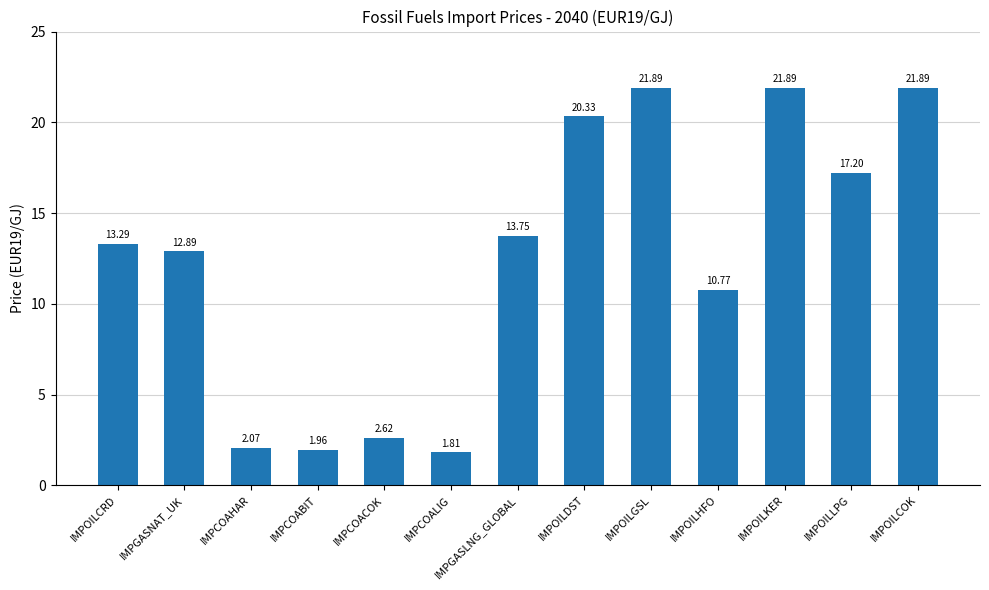

Does the chart contain stacked bars?

No